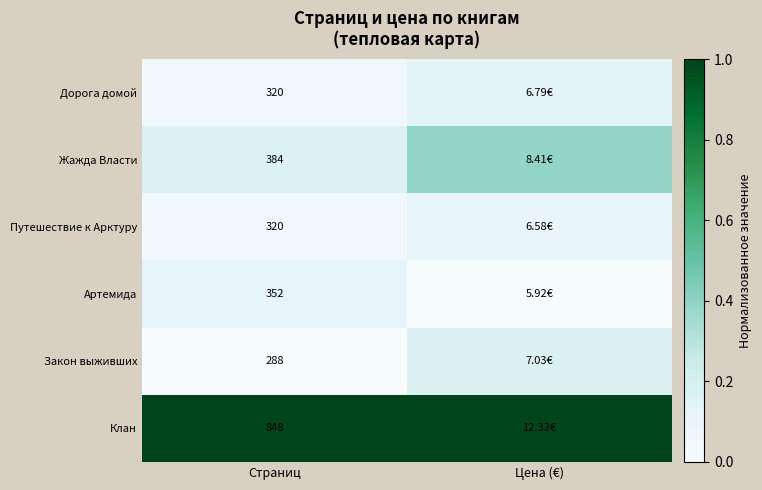

List the labels in order of Закон выживших value, smallest first.

Страниц, Цена (€)